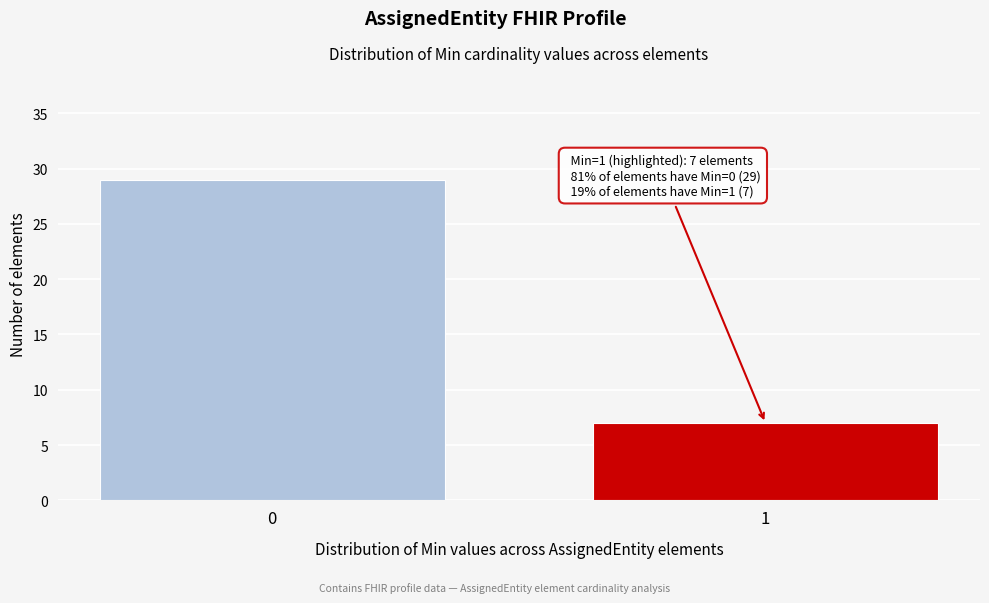

Reading left to right, what are all the values shown in this chart?

29	7